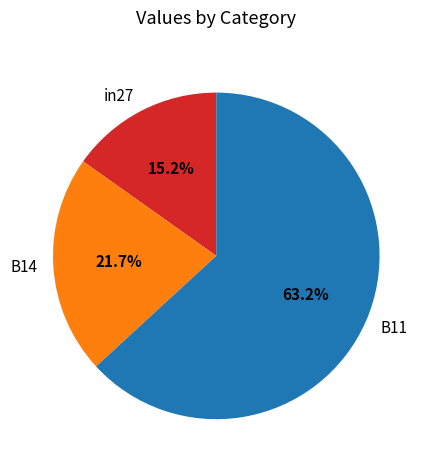

To the nearest percent, what percentage of the pie is B14?

22%